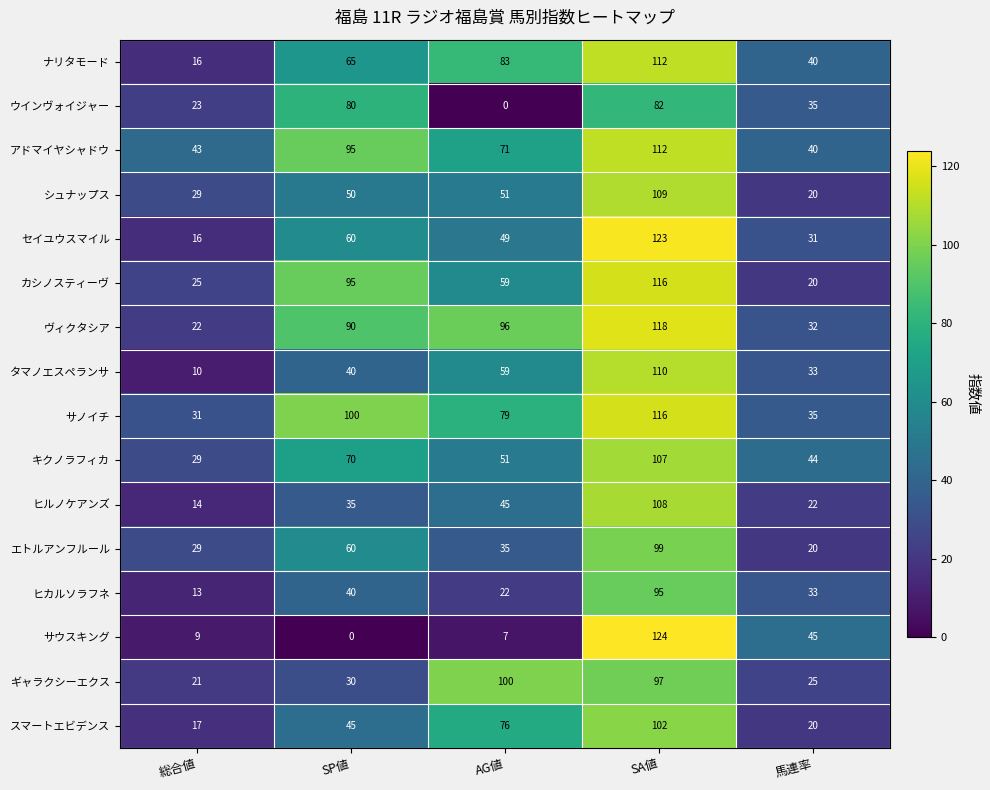

What value does the ウインヴォイジャー series have at SP値?

80